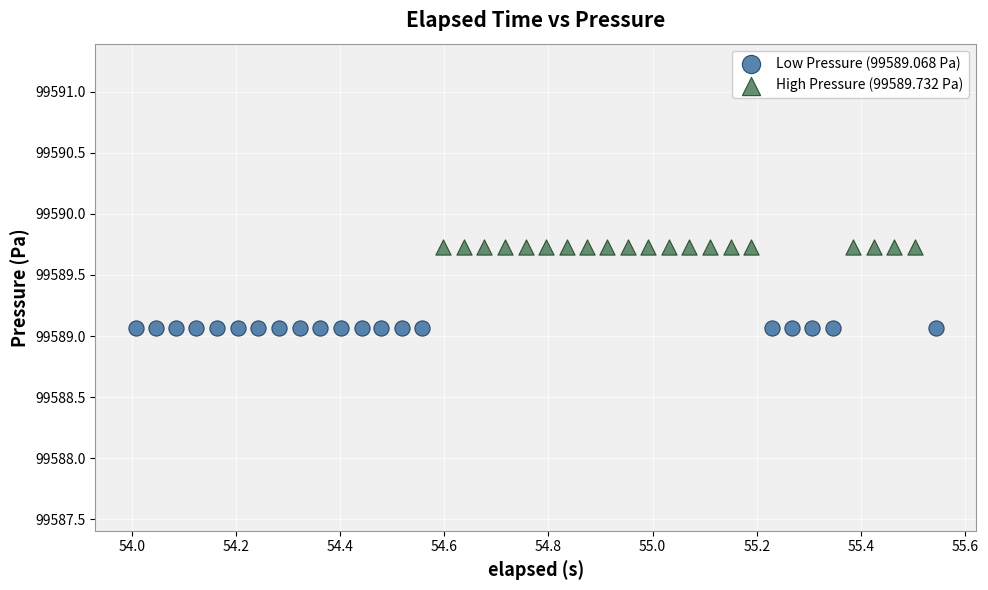

What are all the series names shown in the legend?

Low Pressure (99589.068 Pa), High Pressure (99589.732 Pa)